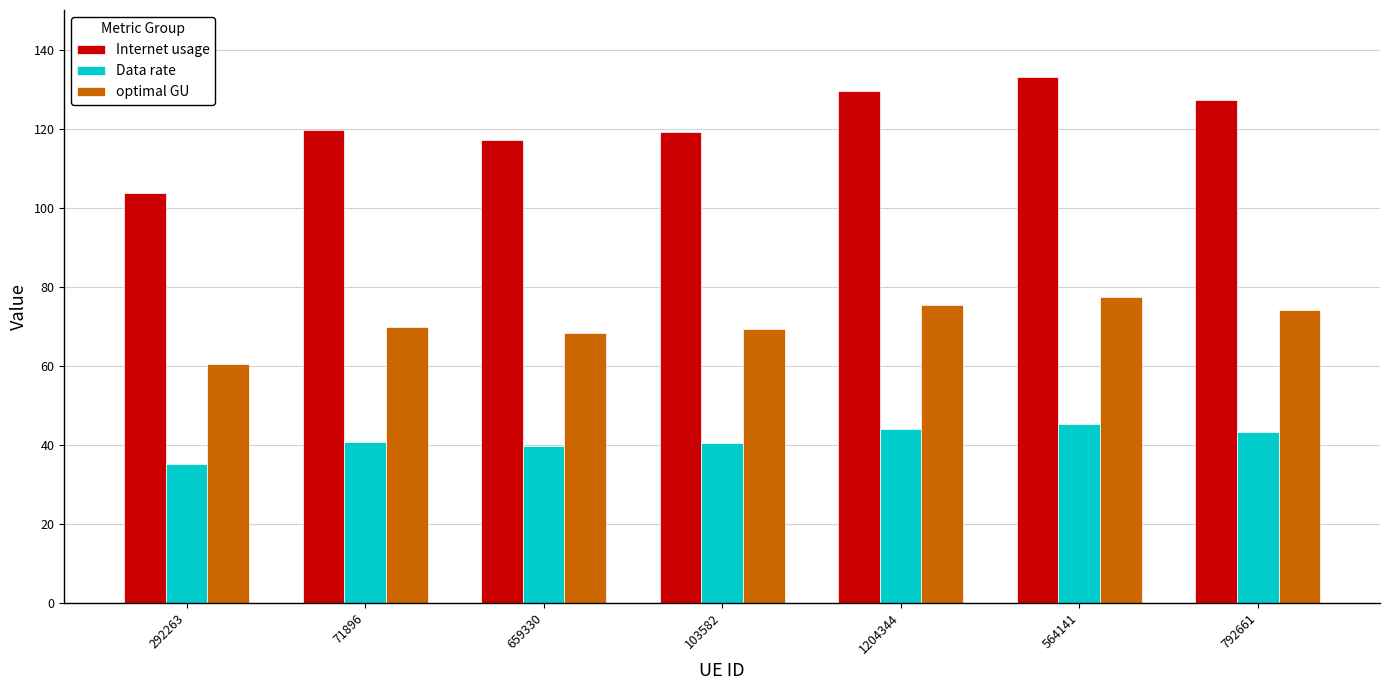

Read the Data rate value at 71896.

40.6